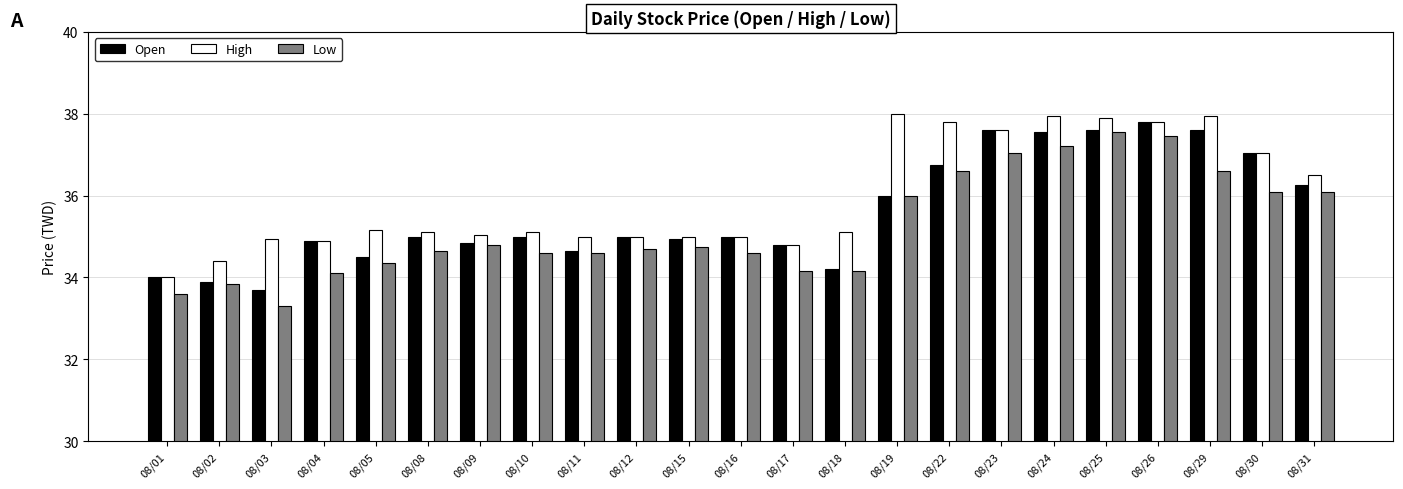

Which series has the largest range (max minus min)?

Low